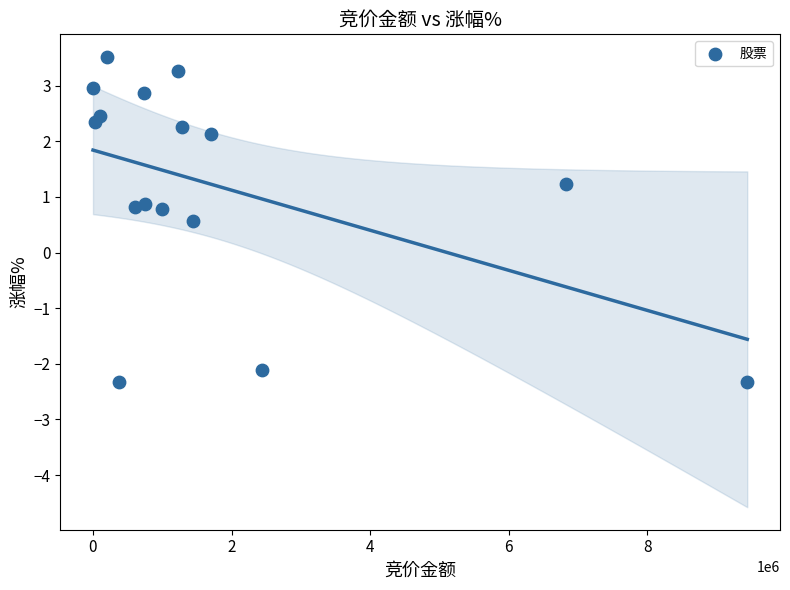

What Y value in the scatter plot is closest to 0?

0.6